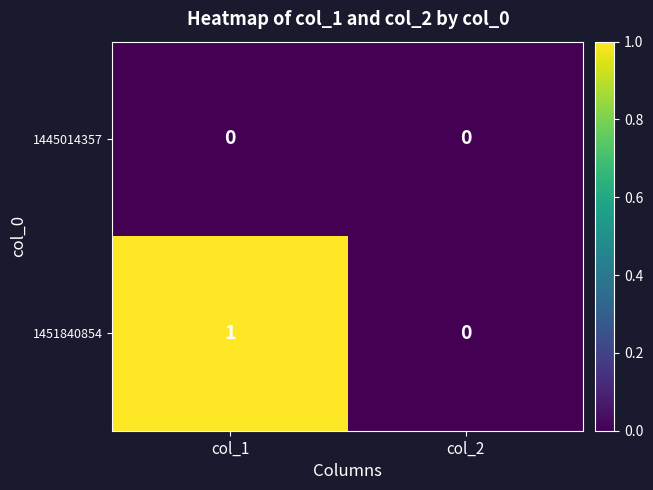

At col_1, list the series in order from largest to smallest.

1451840854, 1445014357